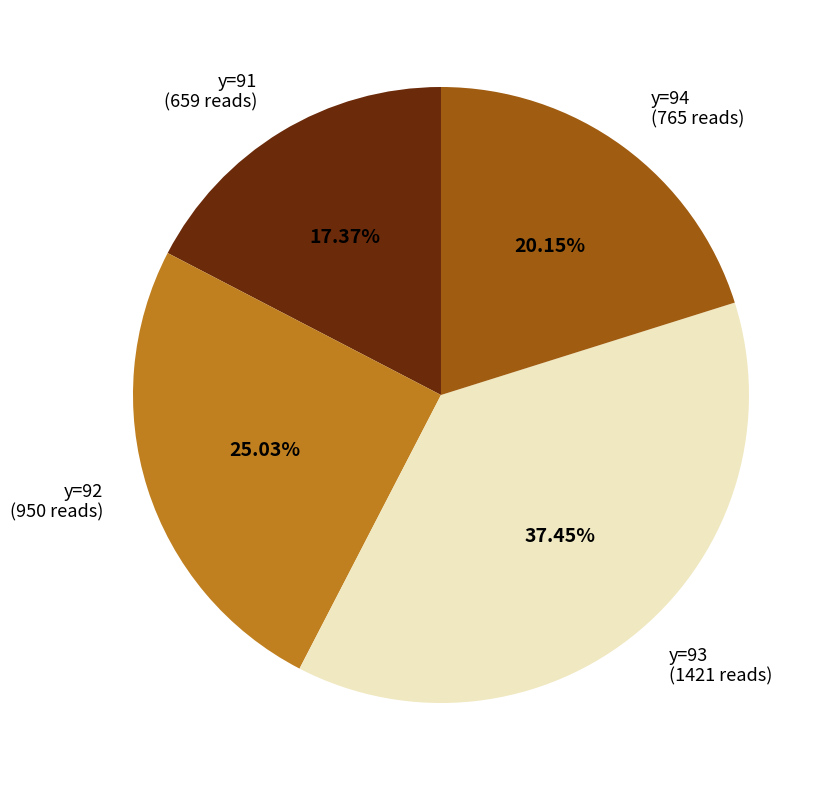

How many slices are in this pie chart?

4